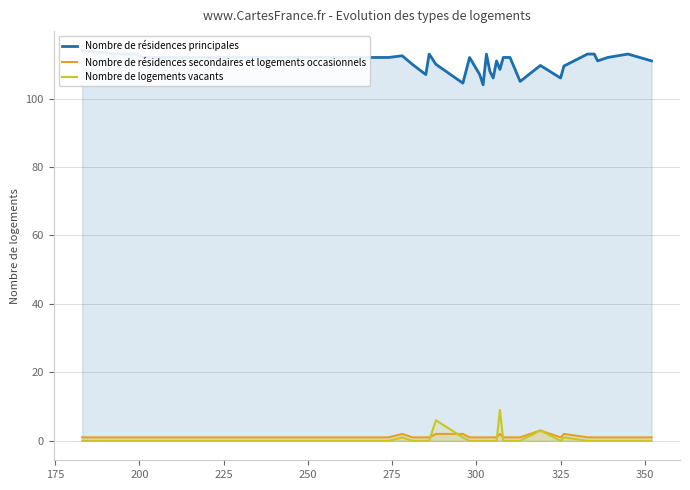

What is the highest value of the Nombre de résidences secondaires et logements occasionnels series?

3